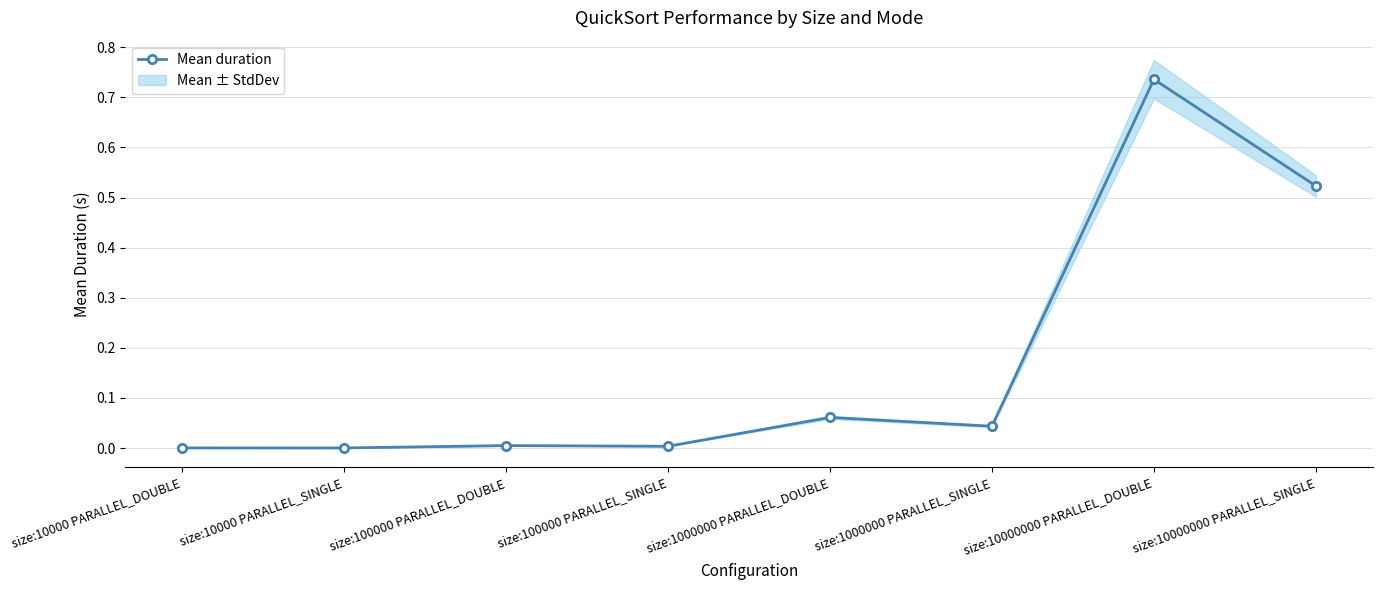

What is the label of the 2nd point from the left?

size:10000 PARALLEL_SINGLE